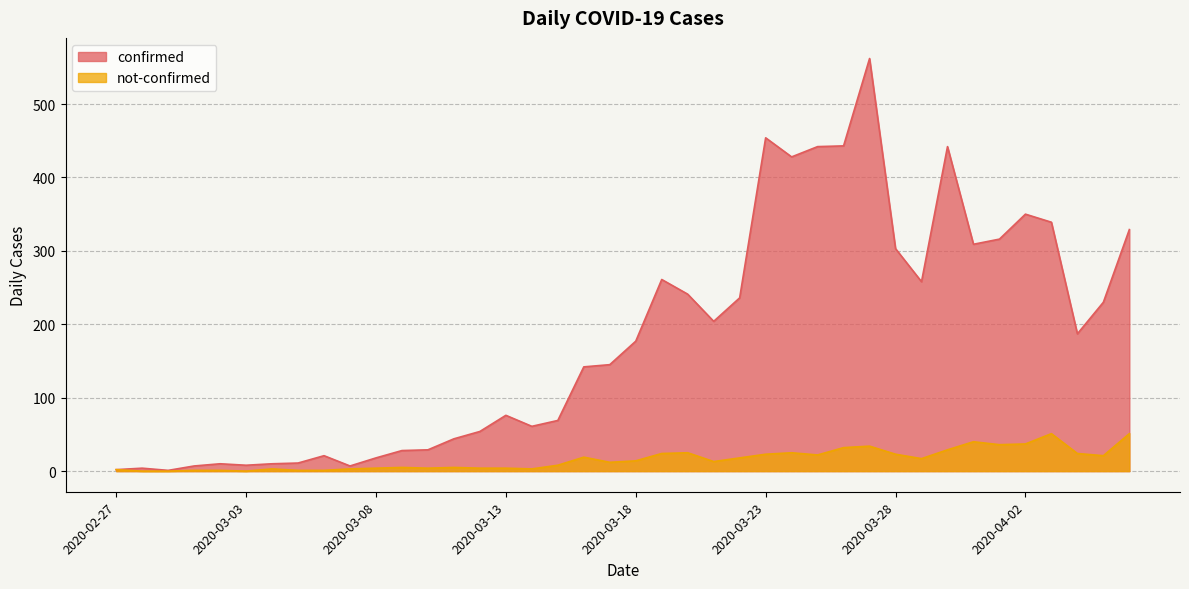

At which category does the chart reach its minimum across all series?

2020-02-28